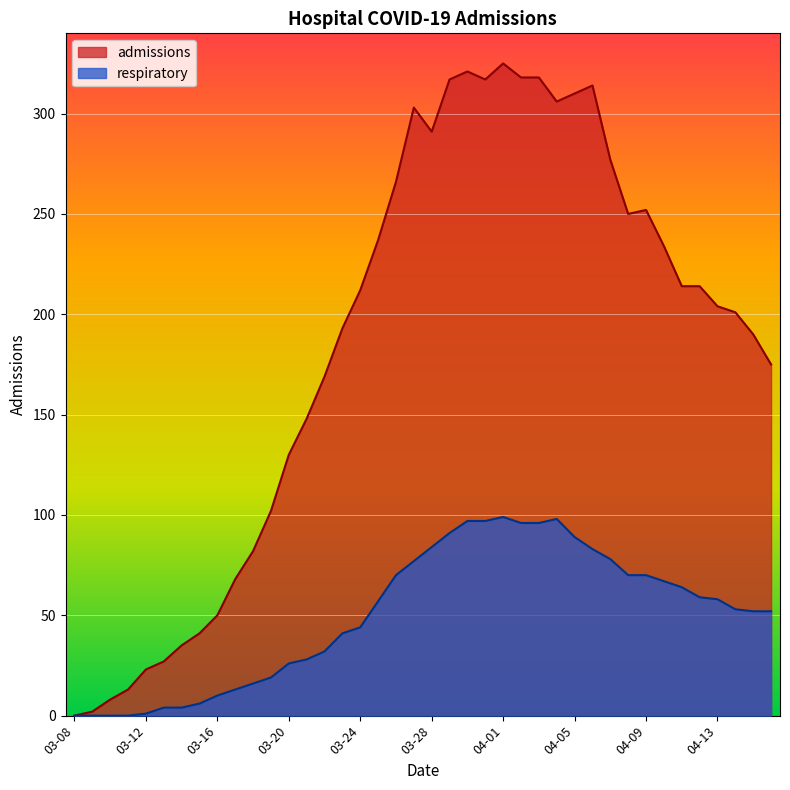

At which category does respiratory reach its first local peak?

2020-04-01